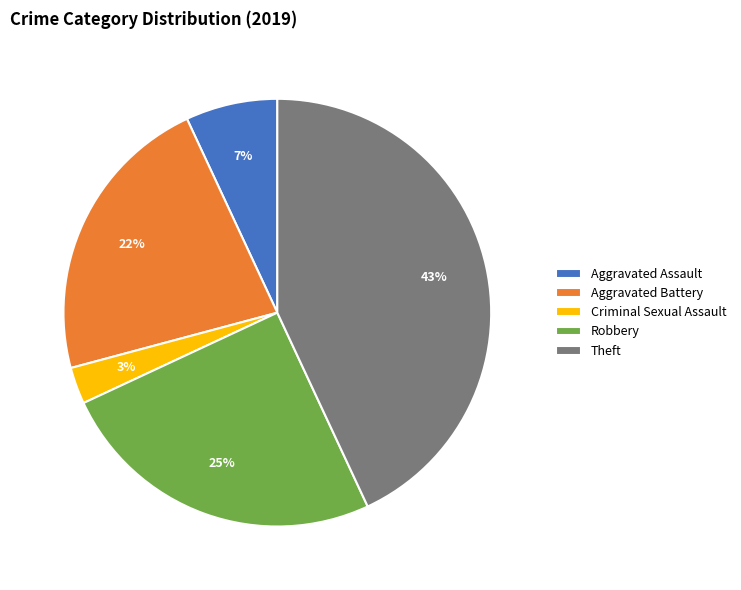

Rank the categories by value from highest to lowest.

Theft, Robbery, Aggravated Battery, Aggravated Assault, Criminal Sexual Assault